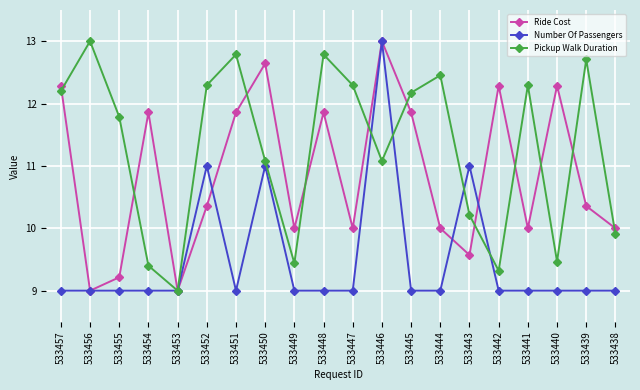

How many data points does each series have?

20